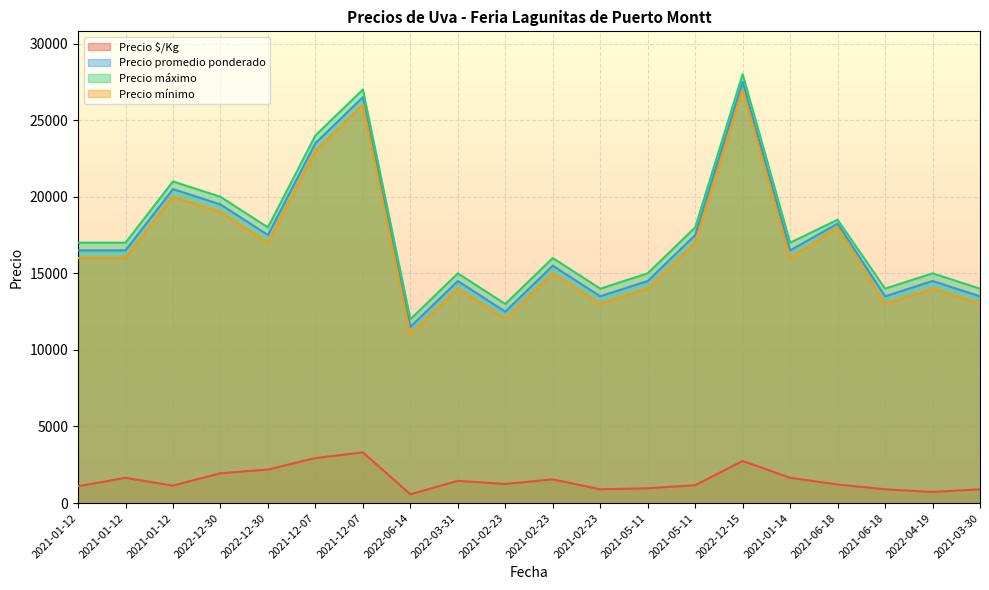

Where does the Precio promedio ponderado series first go above 16500?

2021-01-12